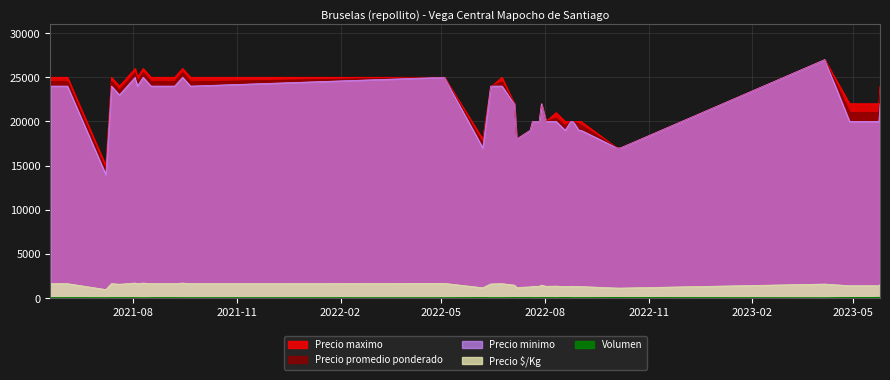

At how many categories does at least one series exceed 5081?

40